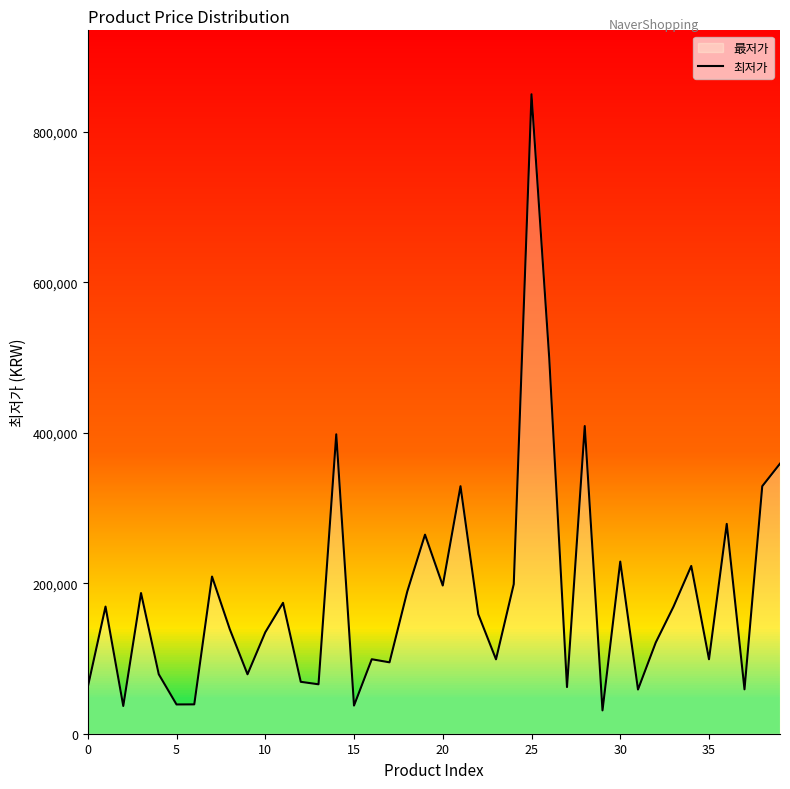

What is the difference between the maximum and minimum values?

819000